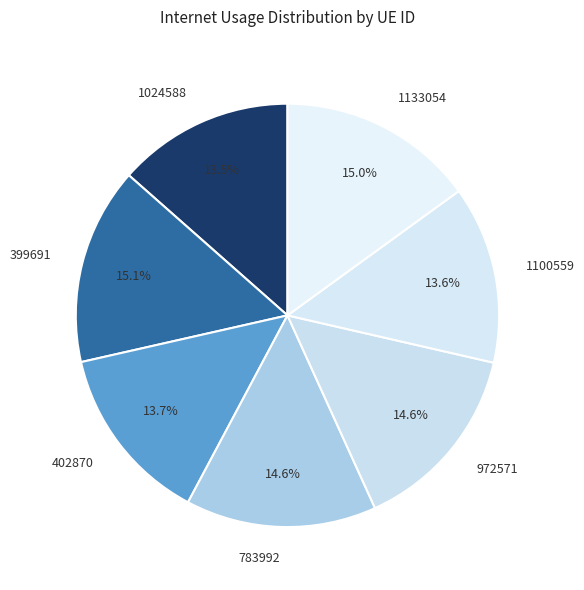

Does 399691 account for over 50% of the chart?

No